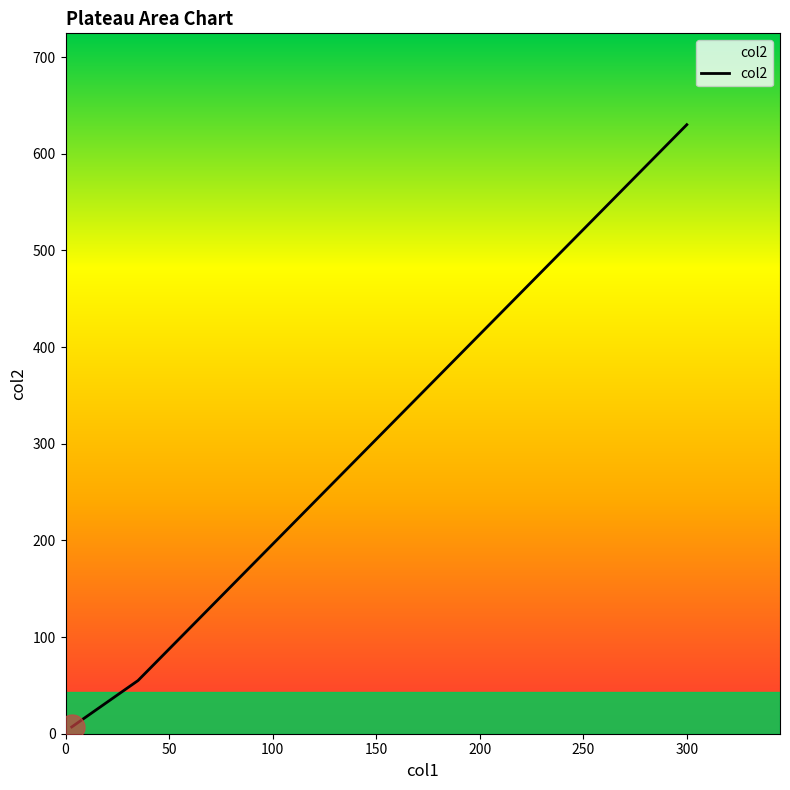

How many distinct data groups are displayed?

1